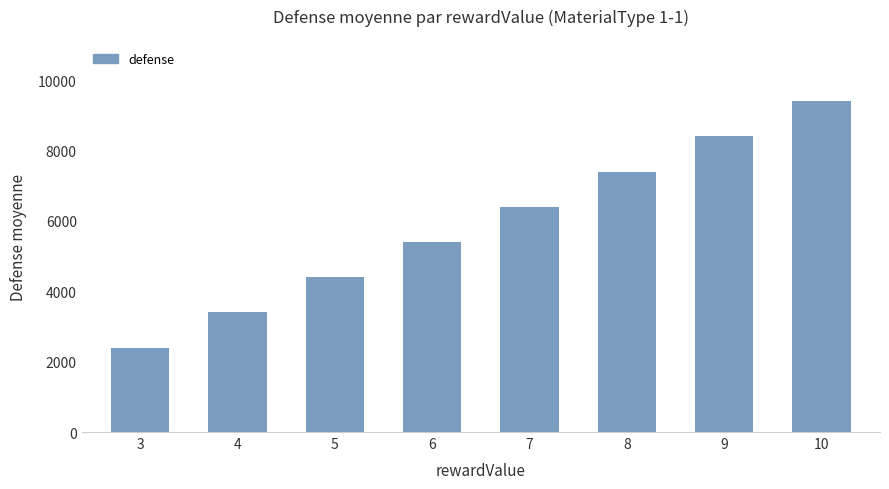

Rank the categories by value from highest to lowest.

10, 9, 8, 7, 6, 5, 4, 3